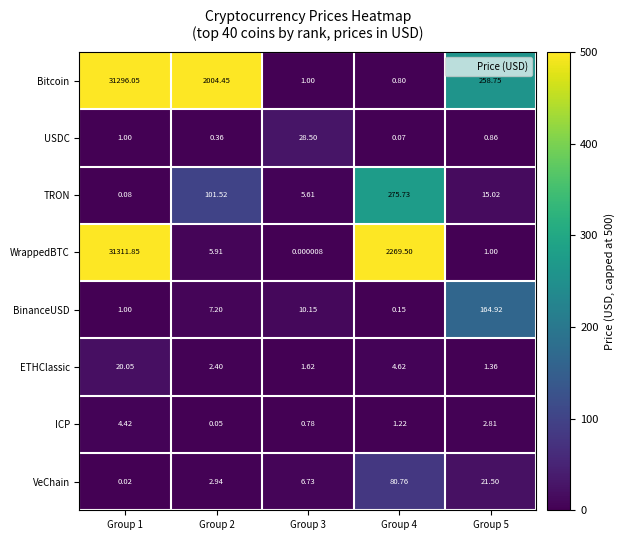

List the series in order of their peak value, highest first.

WrappedBTC, Bitcoin, TRON, BinanceUSD, VeChain, USDC, ETHClassic, ICP